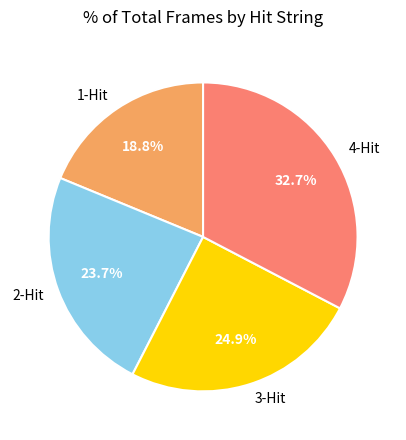

The 2-Hit slice represents 24% of the pie. True or false?

True